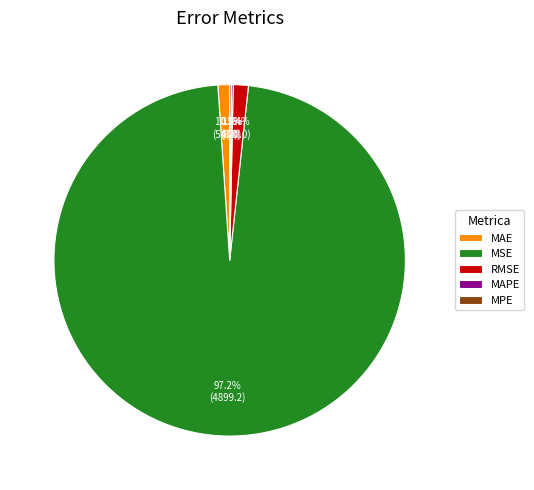

Does MSE account for over 50% of the chart?

Yes